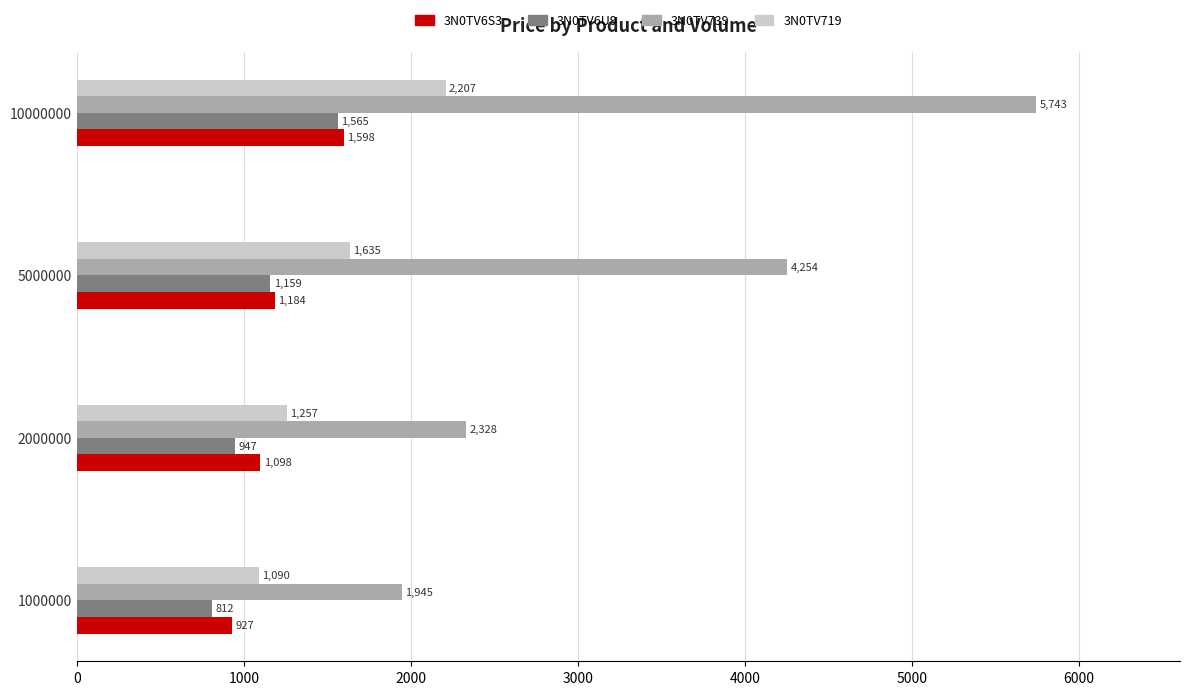

Is the value of 3N0TV6S3 at 10000000 greater than the value of 3N0TV719 at 2000000?

Yes